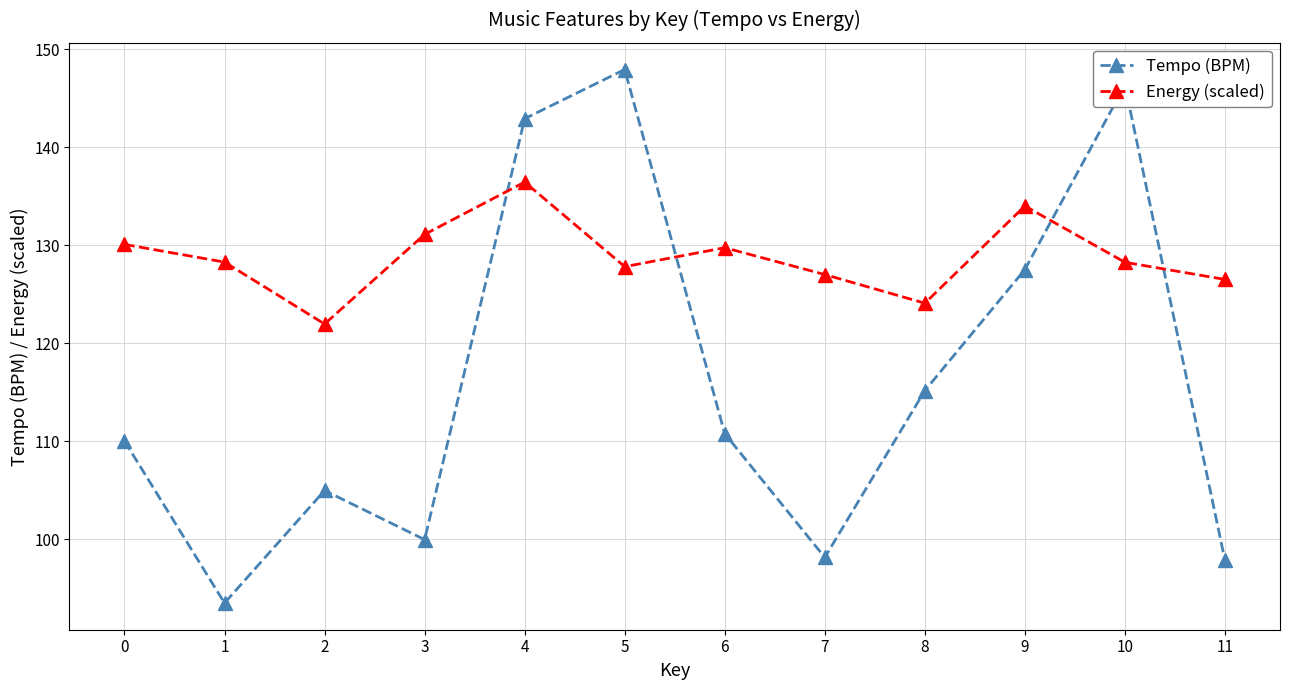

What are all the series names shown in the legend?

Tempo (BPM), Energy (scaled)